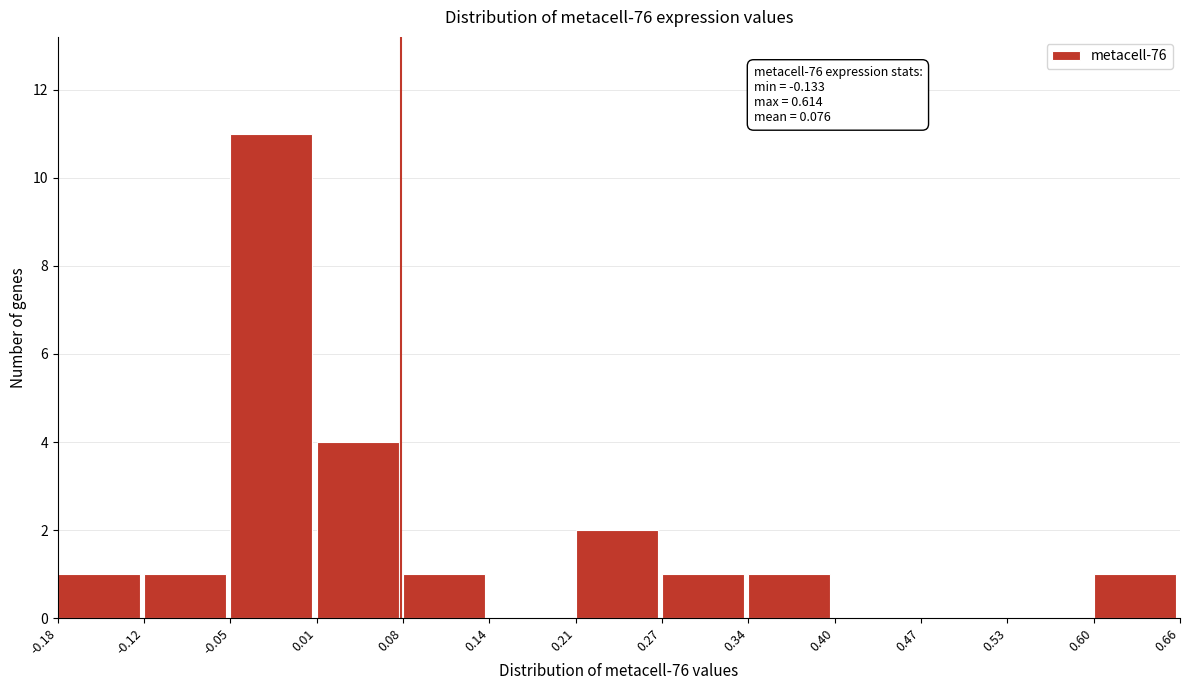

Which range on the x-axis has the tallest bar?

-0.05 to 0.01